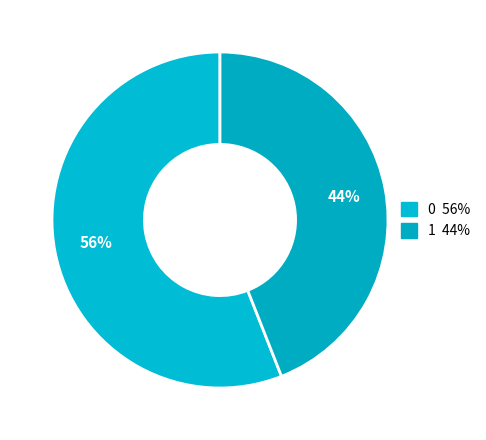

Count the number of slices in the pie.

2